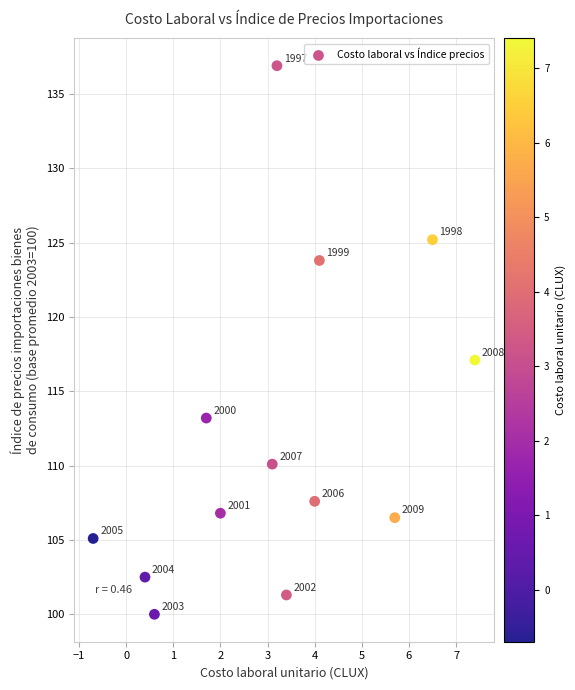

What Y value in the scatter plot is closest to 118?

117.1